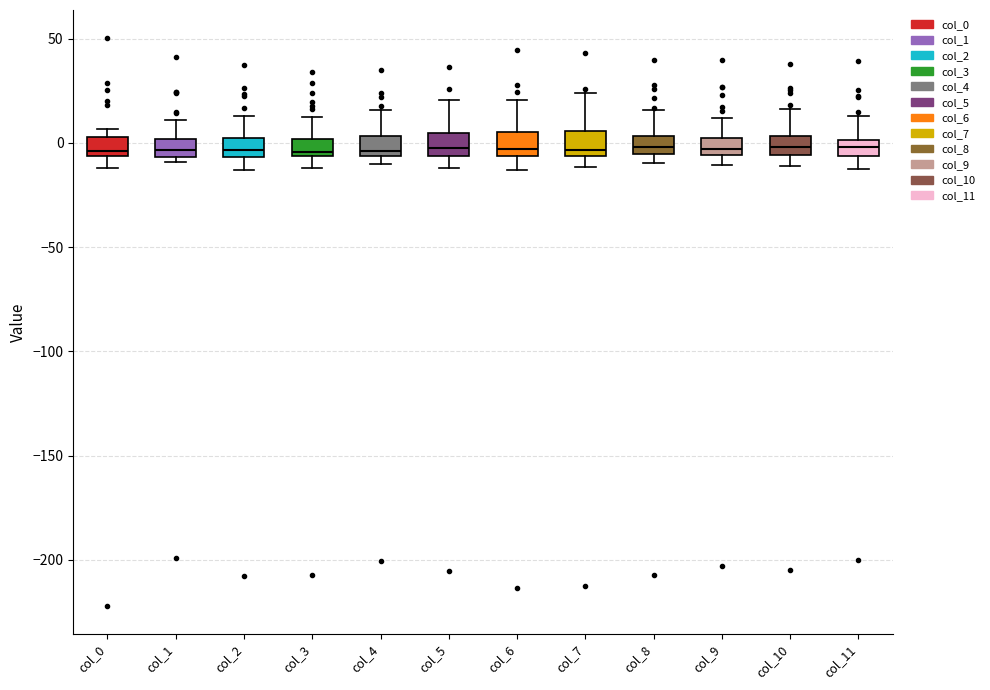

Where is the lower edge of the box for col_0 on the y-axis? The values are not printed on the chart, so give them approximately, as read against the axis.

-5